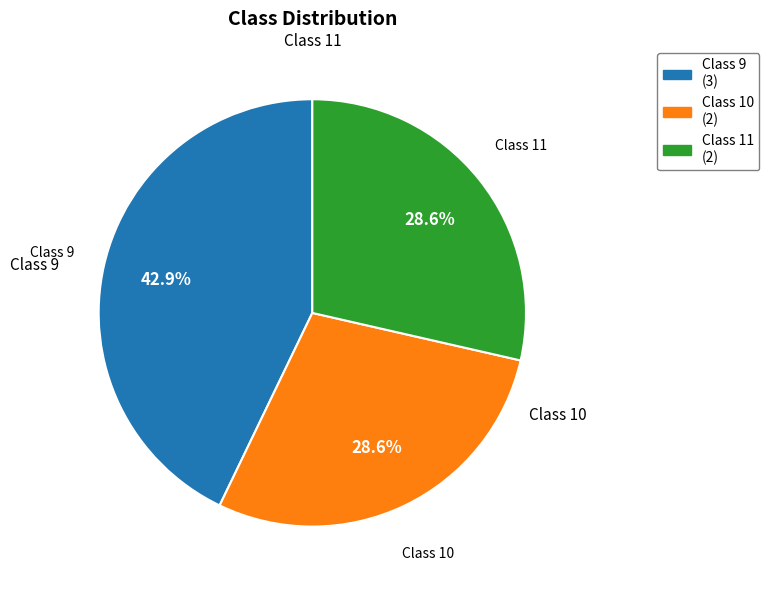

Which has a higher value, Class 10 (2) or Class 9 (3)?

Class 9 (3)